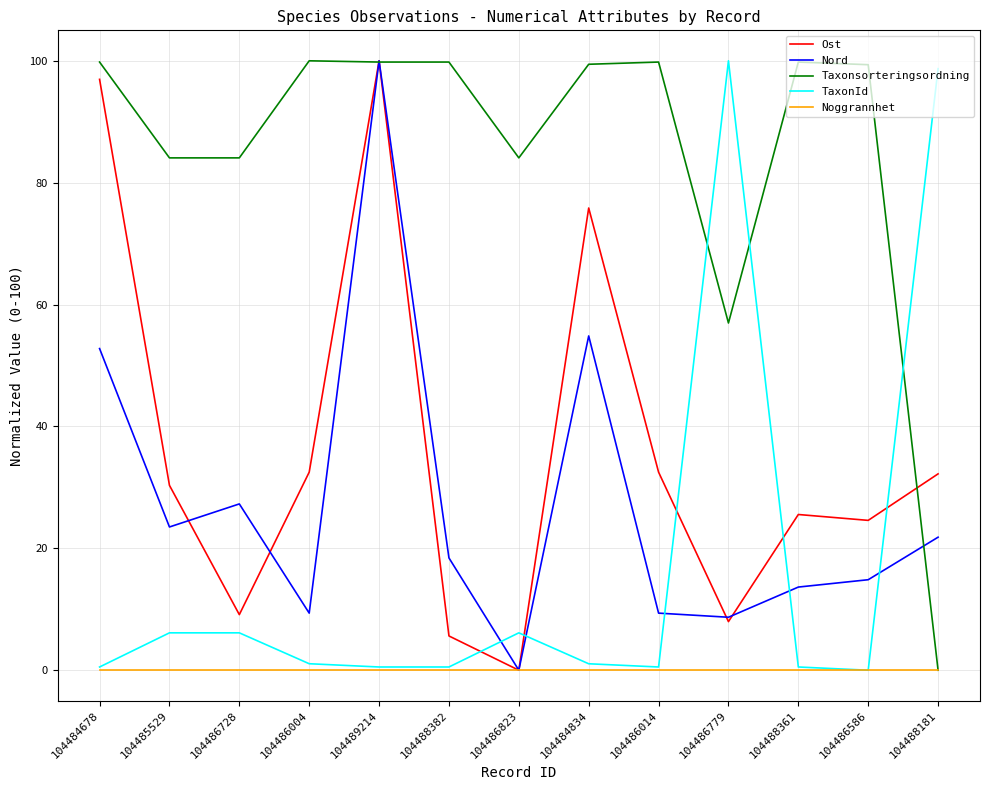

True or false: Nord has a value of 27.3 at 104486728.

True